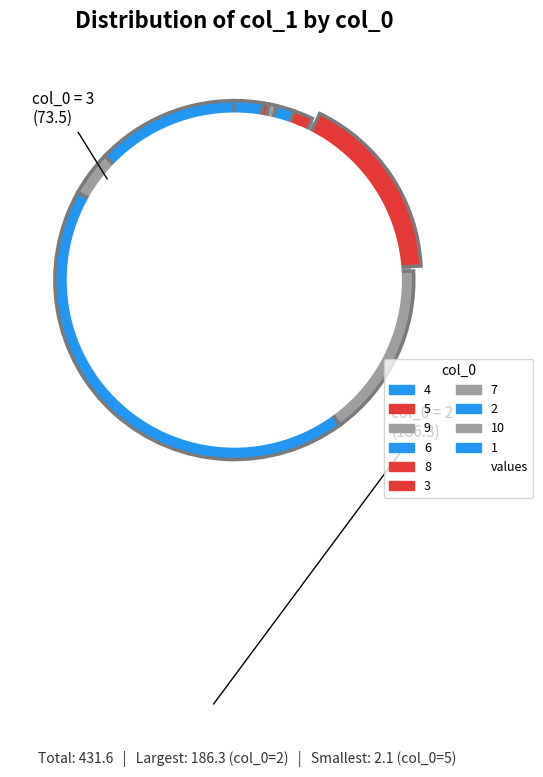

To the nearest percent, what percentage of the pie is 10?

4%